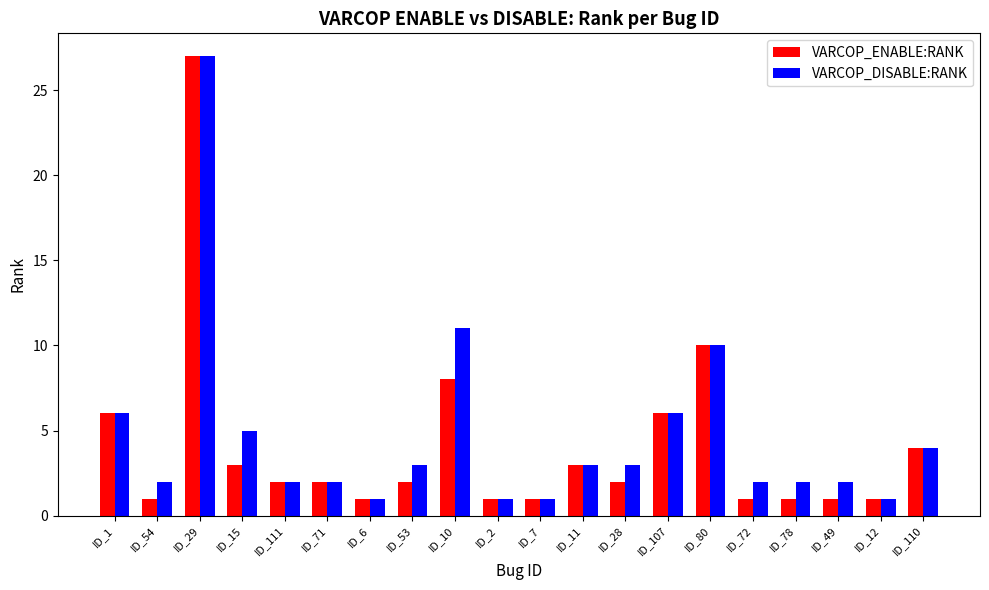

Which series has the largest total across all categories?

VARCOP_DISABLE:RANK